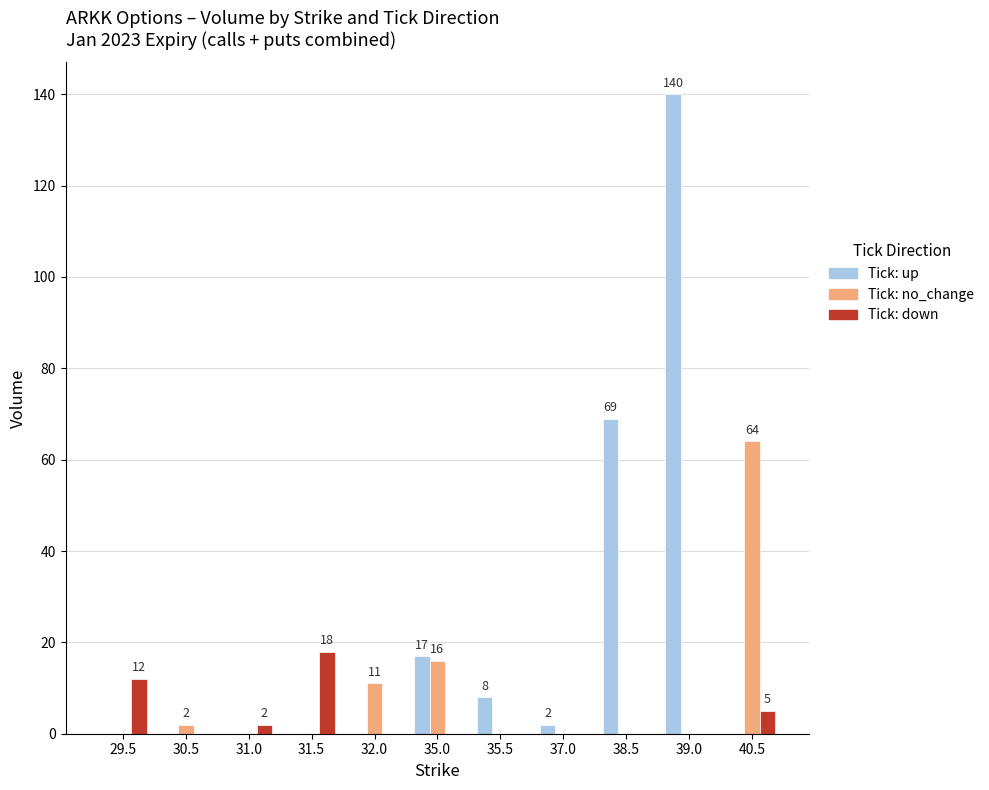

What is the total value across all series at 35.5?

8